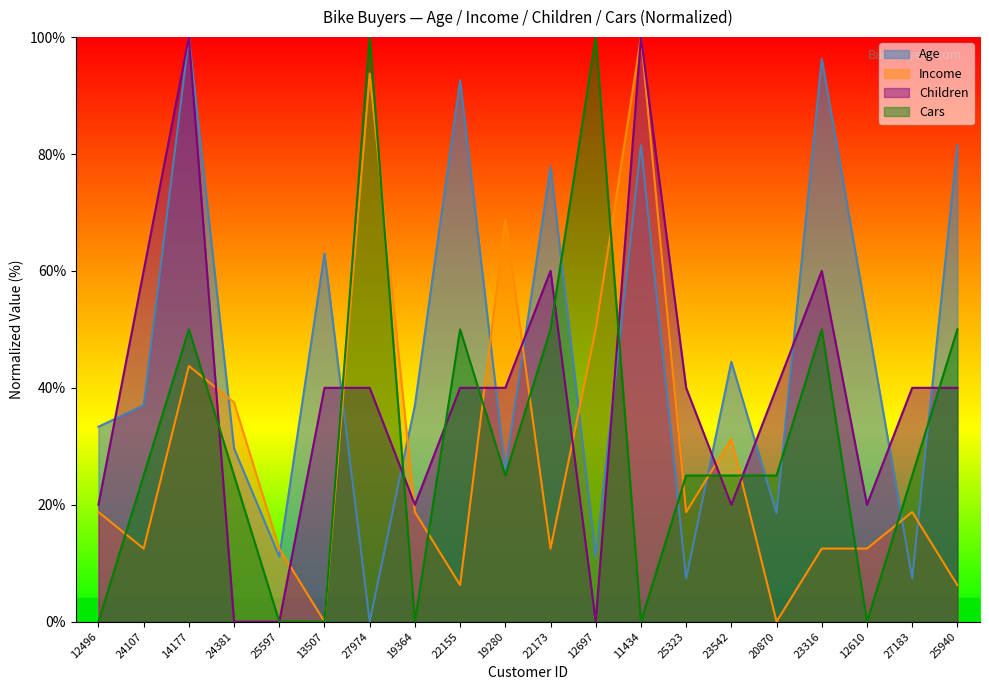

Where is the first local maximum for Income?

14177